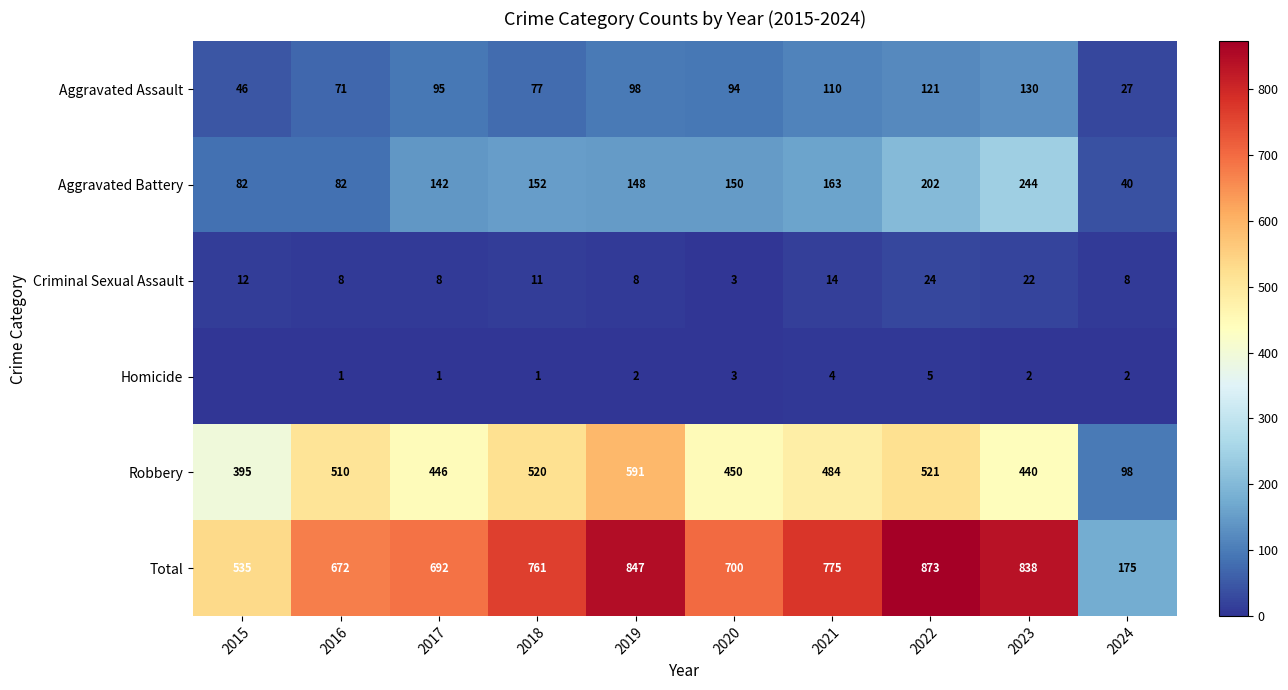

What is the difference between the highest and lowest values at 2023?

836